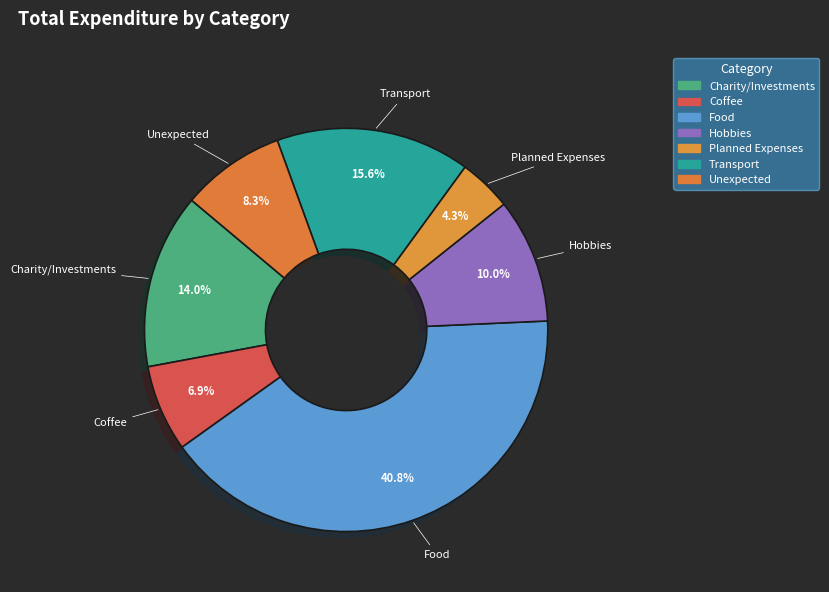

Combined, do Charity/Investments and Coffee account for over 50%?

No